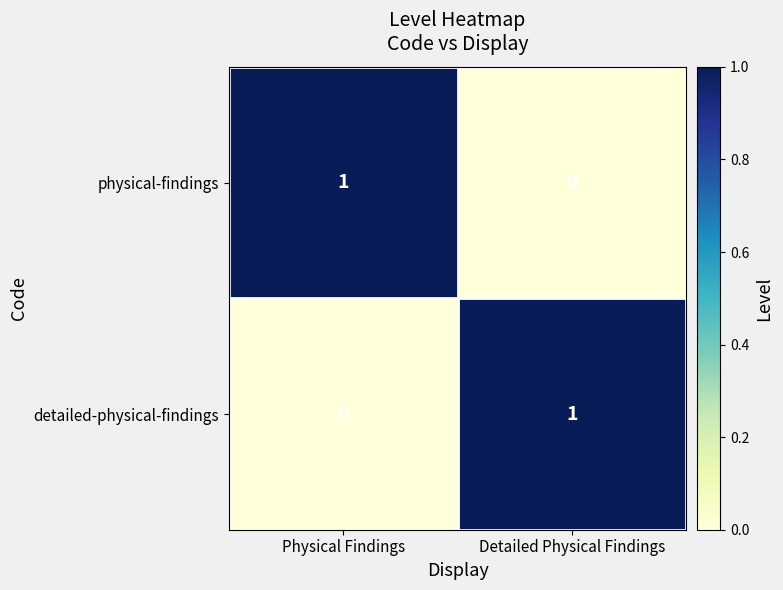

At Physical Findings, list the series in order from largest to smallest.

physical-findings, detailed-physical-findings